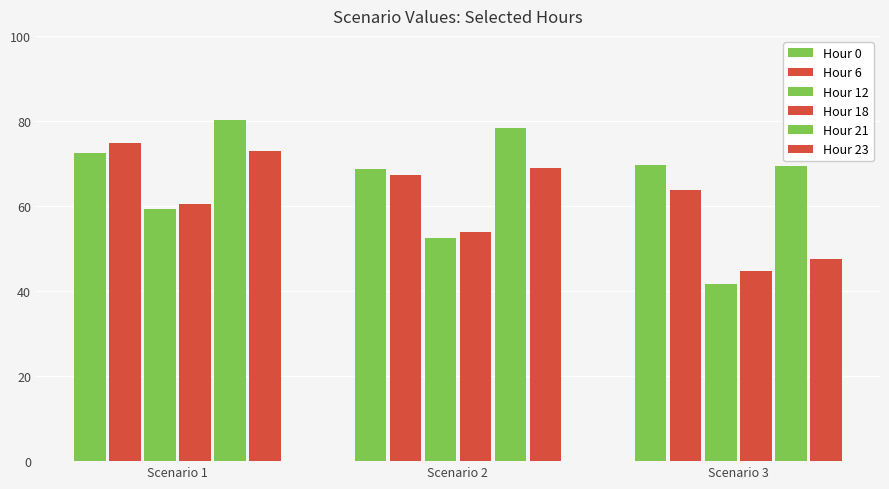

Between Scenario 1 and Scenario 2, which is larger?

Scenario 1